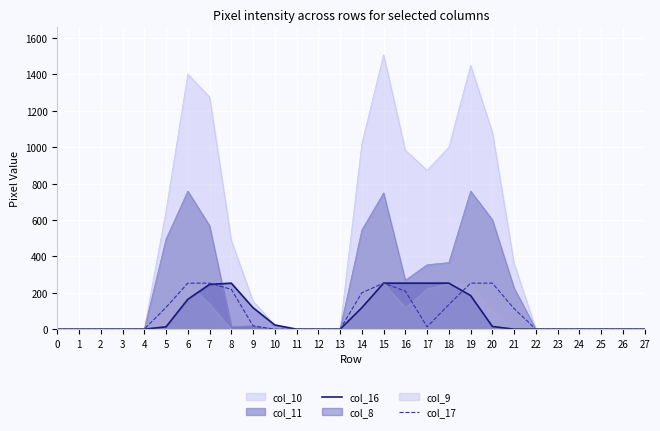

How many values in col_17 are above zero?

13